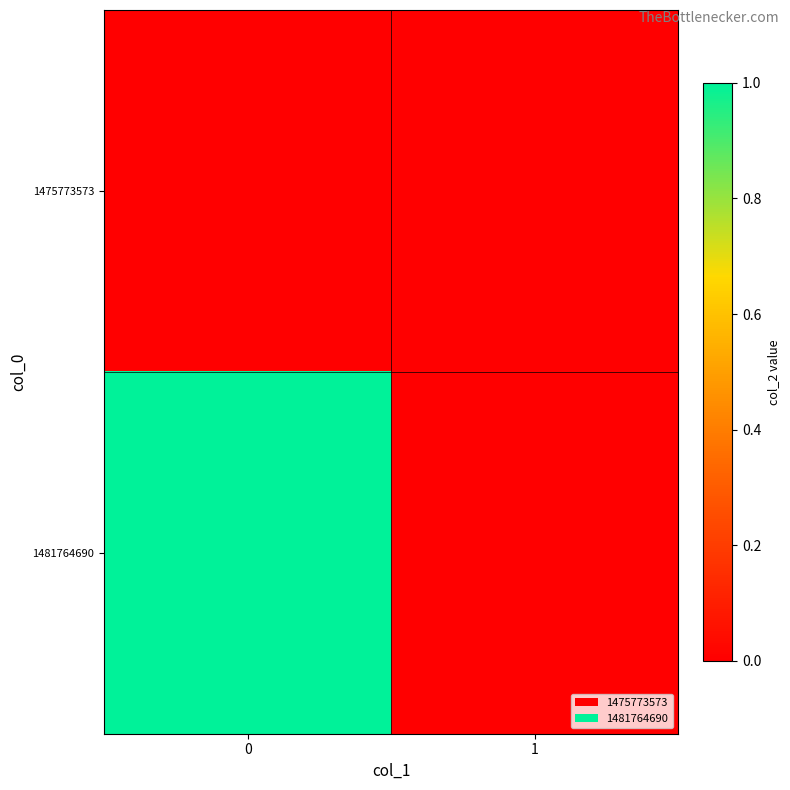

Reading right to left, extract all data points from this chart.

1475773573: 1=0	0=0
1481764690: 1=0	0=1